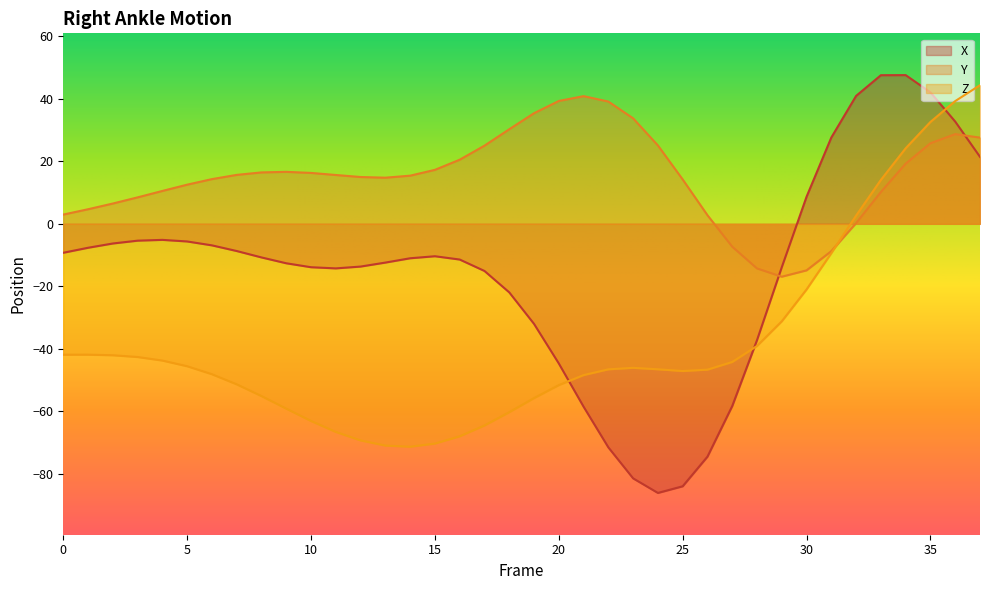

Where is the first local minimum for Y?

13